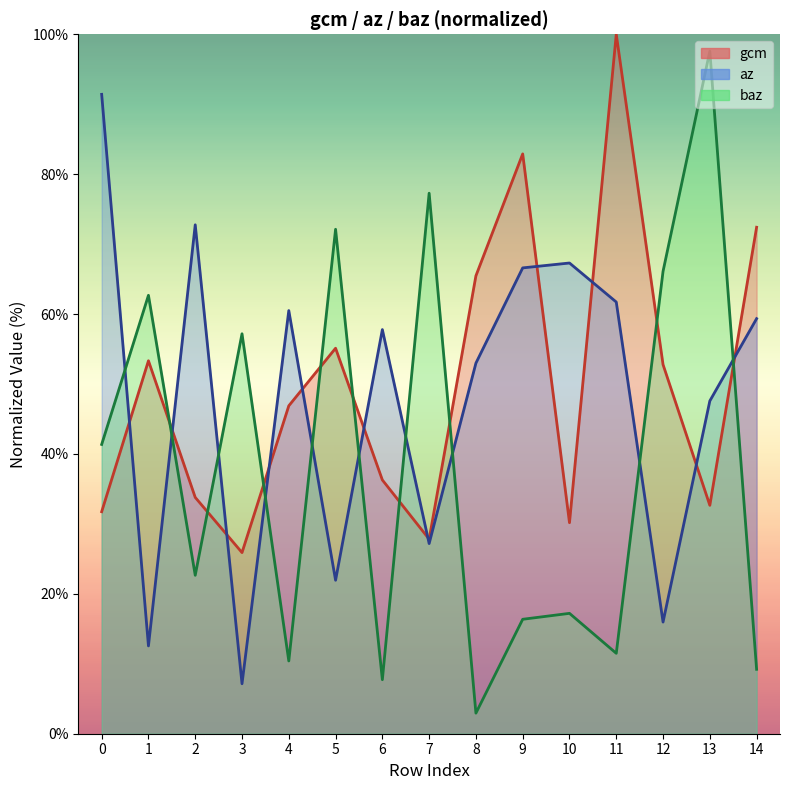

What is the difference between the maximum and second lowest values in the baz series?

89.9